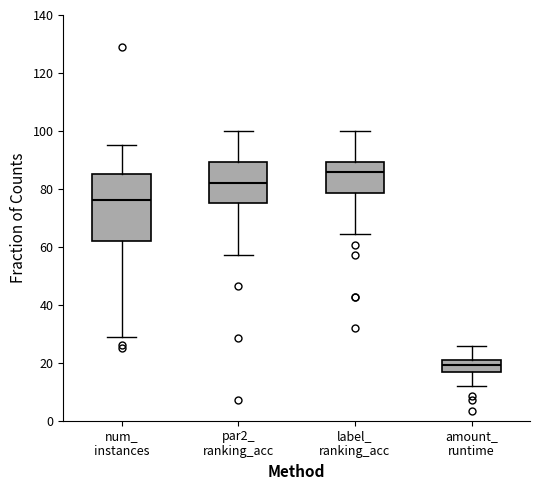

Which box is the tallest, from its lower edge to its upper edge?

num_ instances